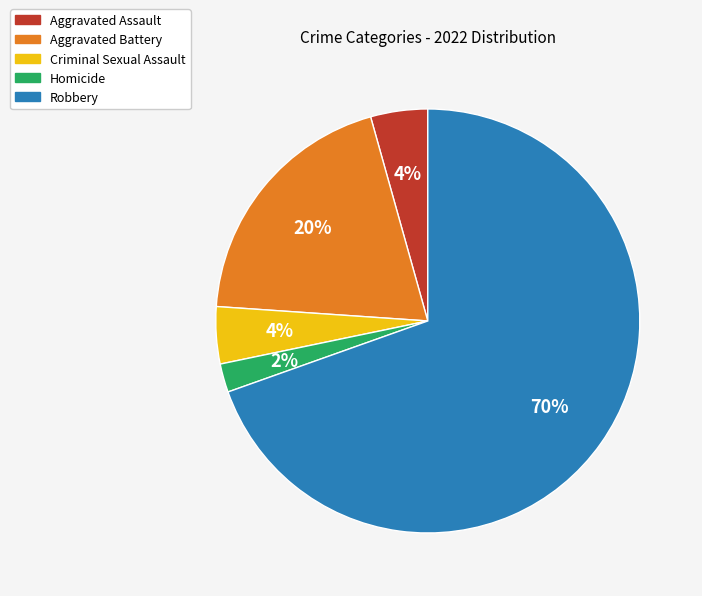

Between Robbery and Homicide, which is larger?

Robbery